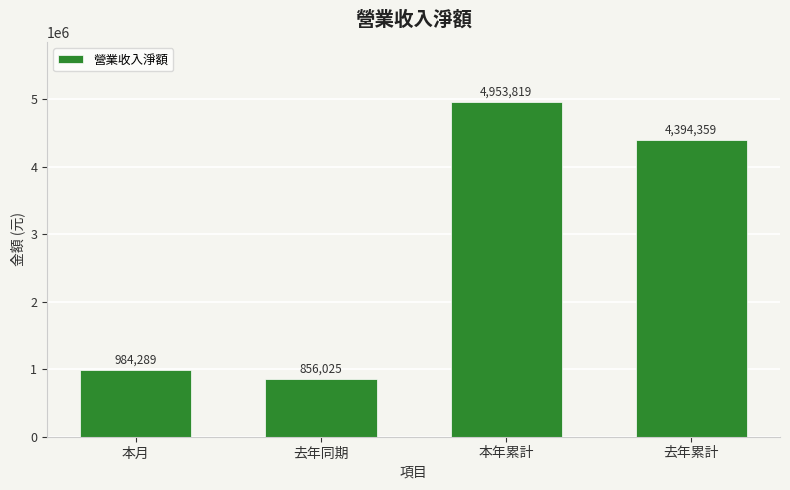

What is the label of the 2nd bar from the right?

本年累計